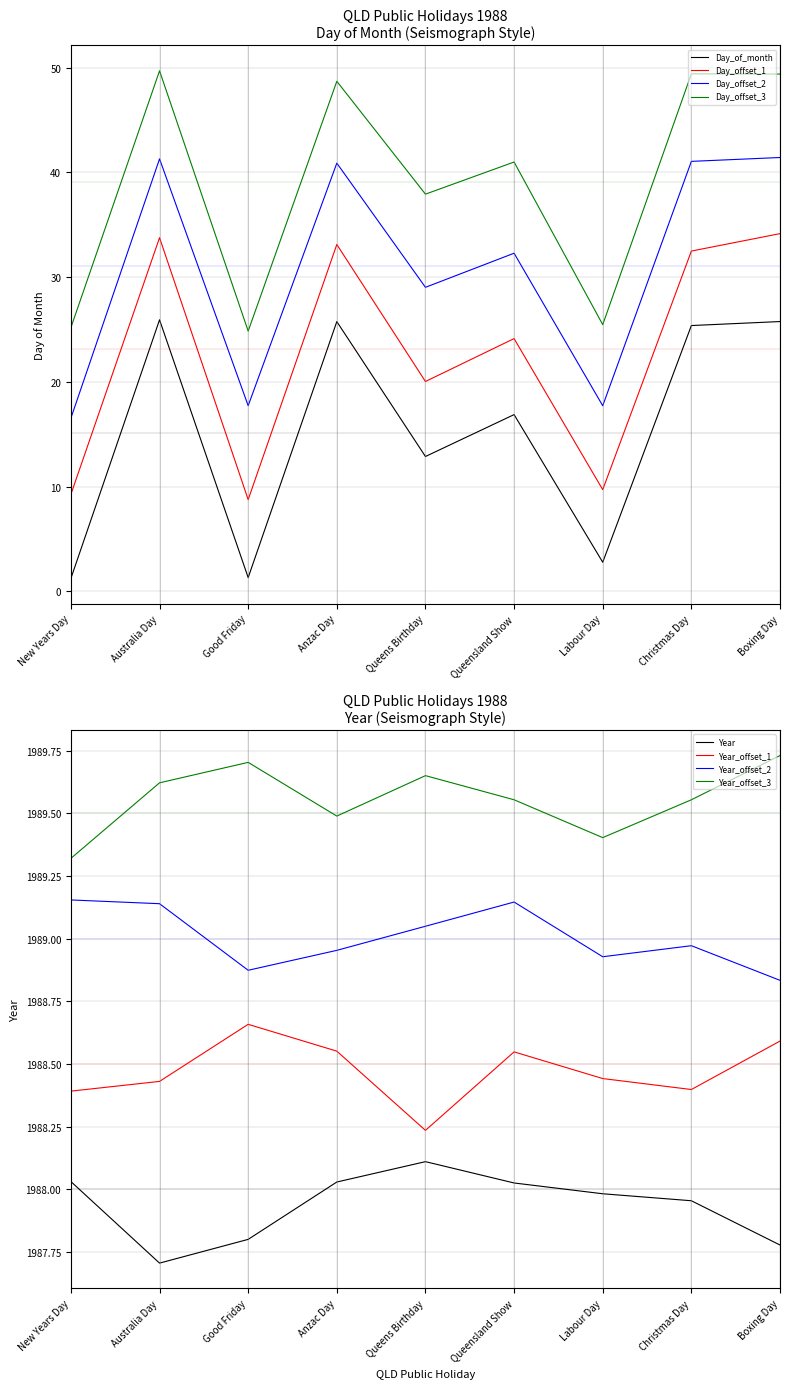

True or false: Day_of_month and Day_offset_3 cross at least once.

False